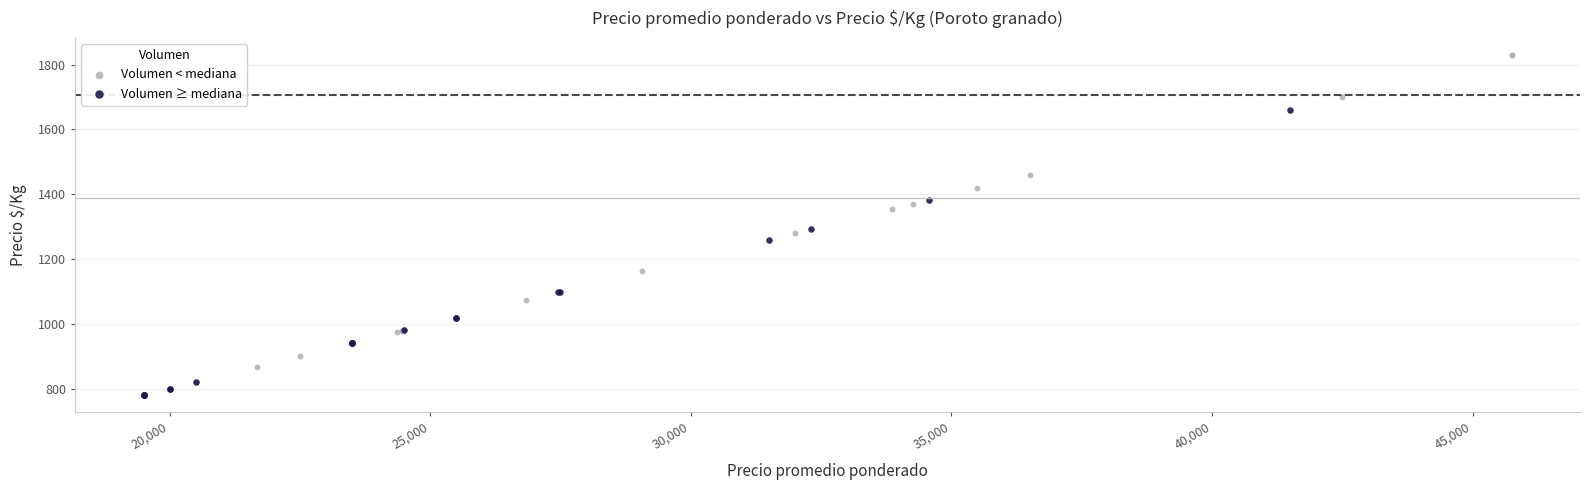

Which series contains the highest Y value?

Volumen < mediana